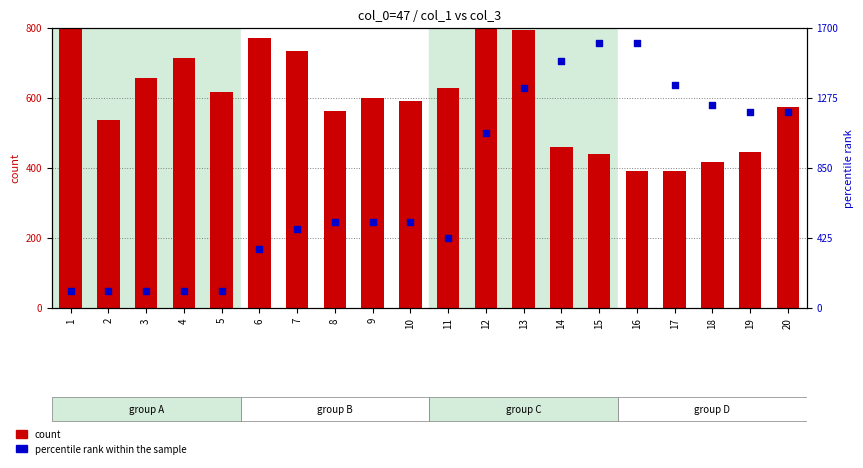

Which series has the largest total across all categories?

percentile rank within the sample